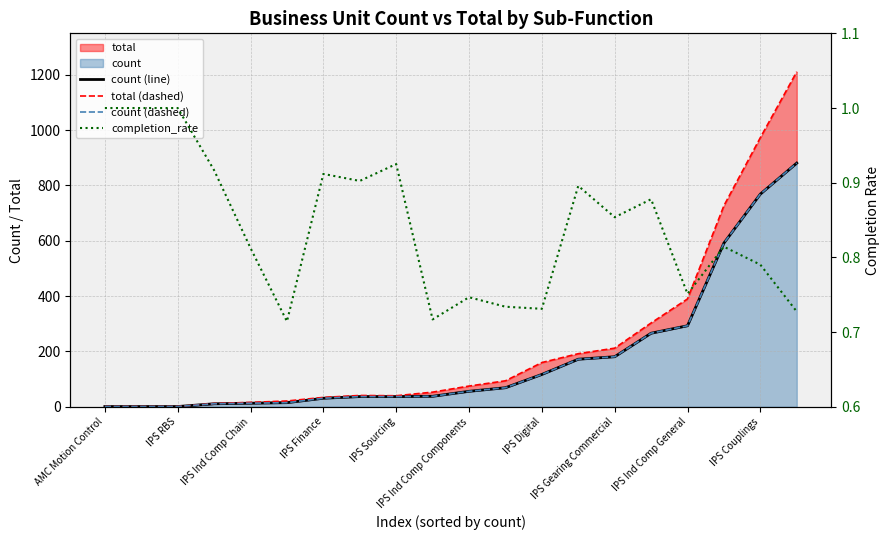

True or false: completion_rate and total (dashed) cross at least once.

False